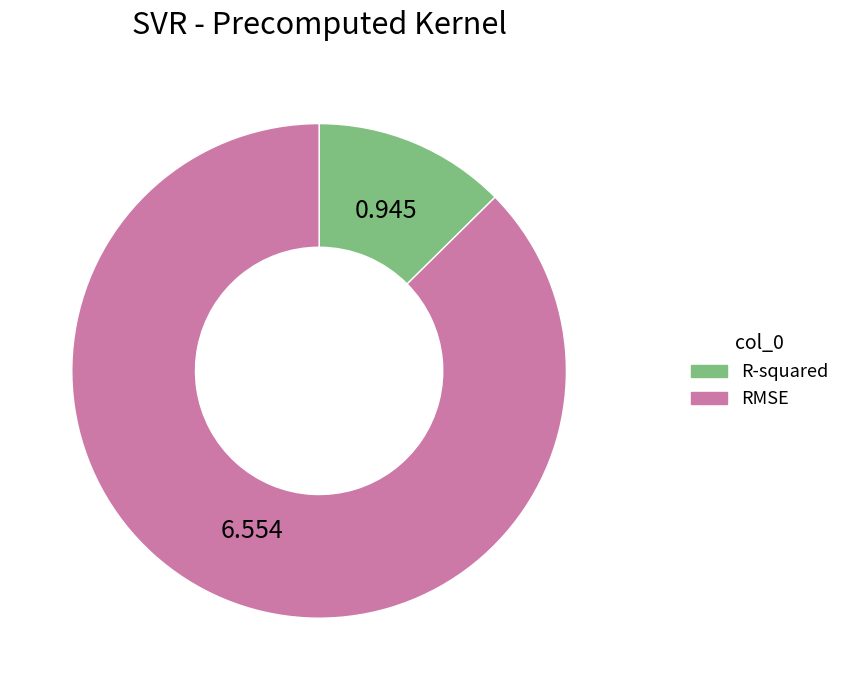

Is the sum of R-squared and RMSE greater than half?

Yes